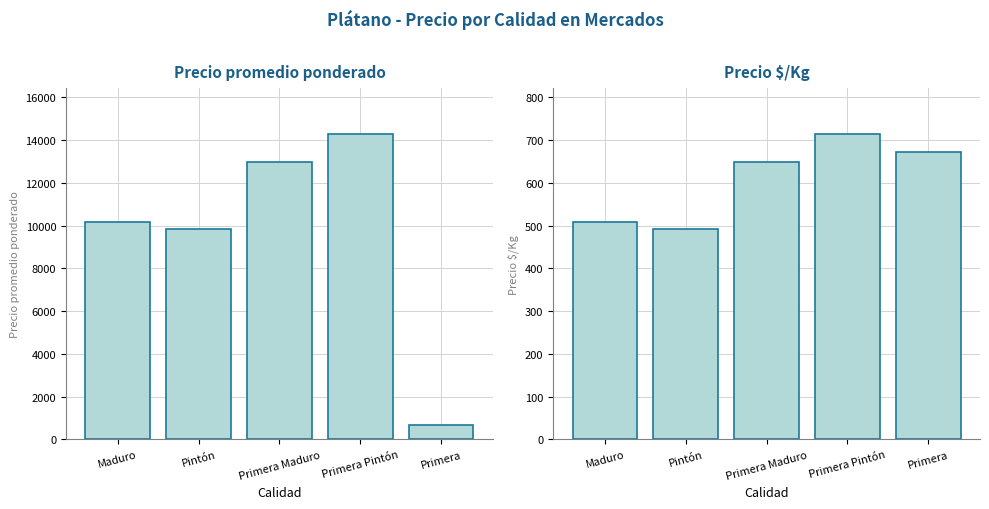

True or false: Precio promedio ponderado has a value of 17570 at Pintón.

False